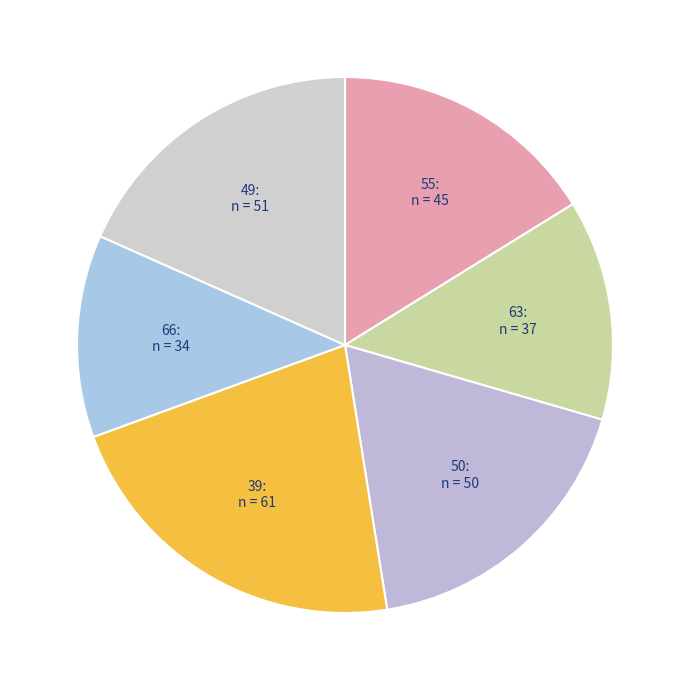

How many segments does this pie chart have?

6